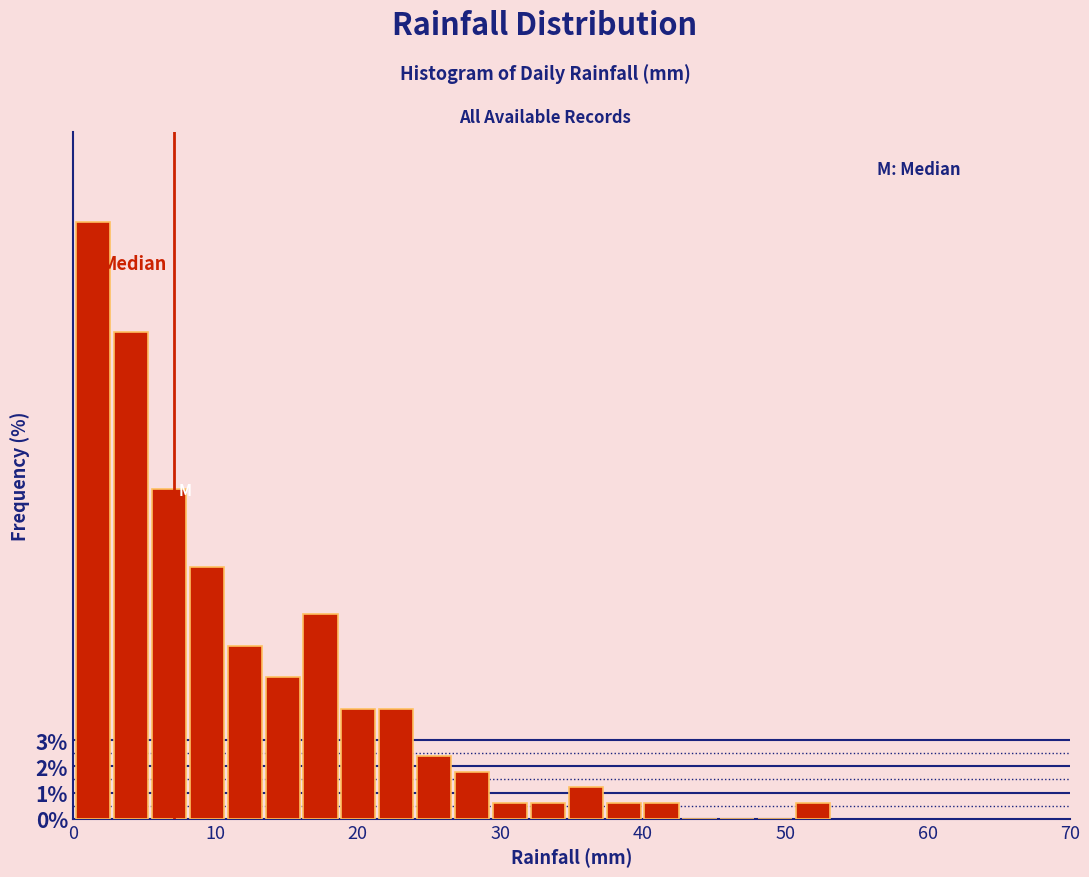

Around what value on the x-axis is the tallest bar? Give the approximate position of its centre, as read against the axis.

1